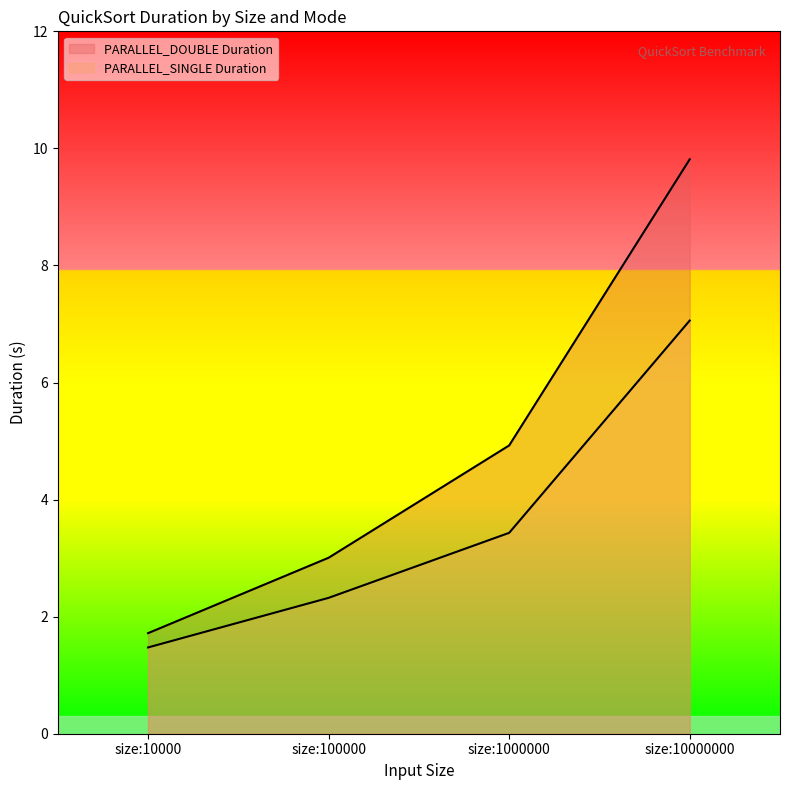

Where does the PARALLEL_SINGLE Duration series first go above 3?

size:1000000